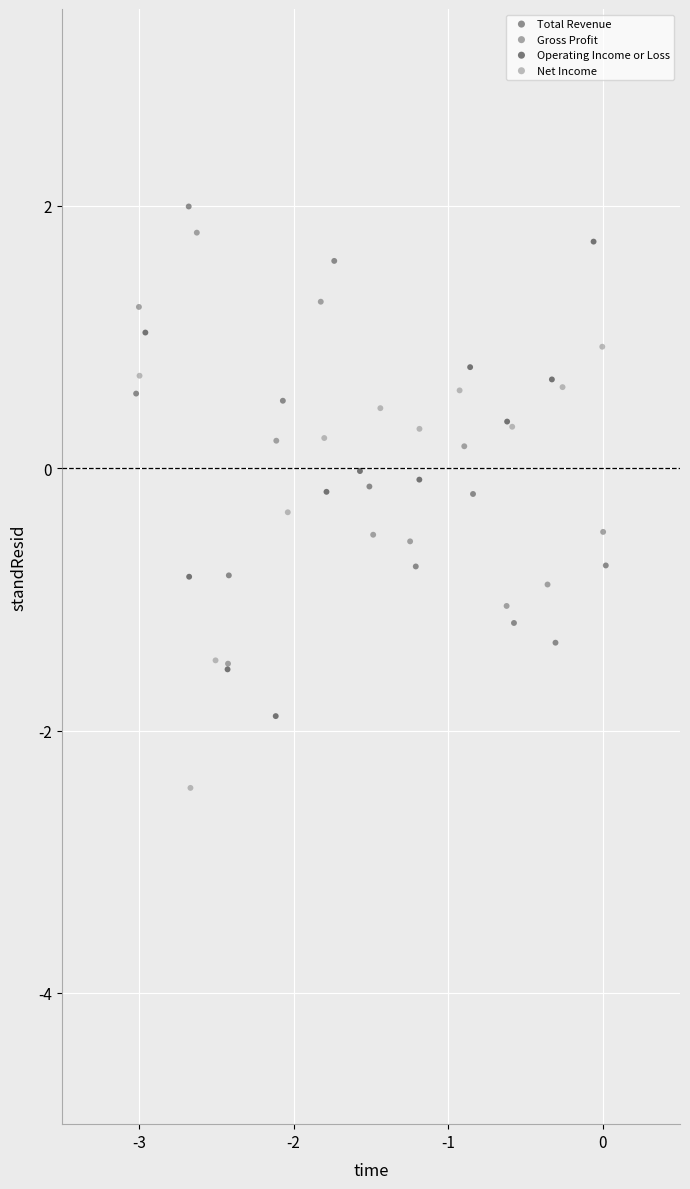

Which series contains the lowest Y value?

Net Income